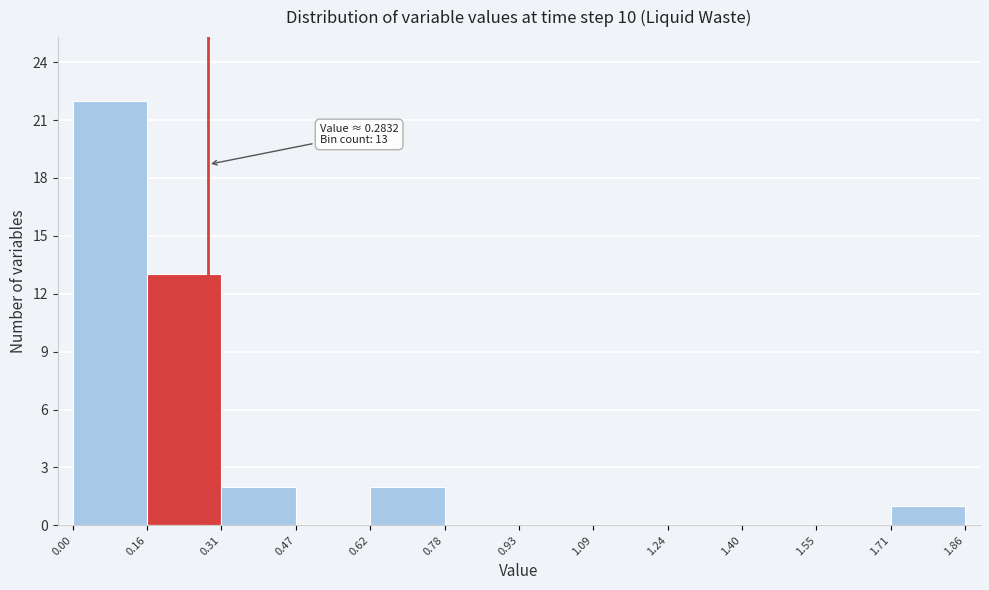

Over which range of the x-axis is the bar tallest?

0.00 to 0.16